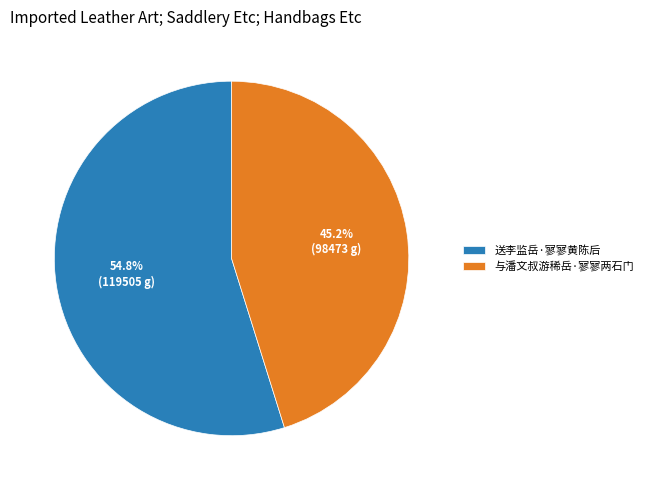

The 与潘文叔游稀岳·寥寥两石门 slice represents 31% of the pie. True or false?

False